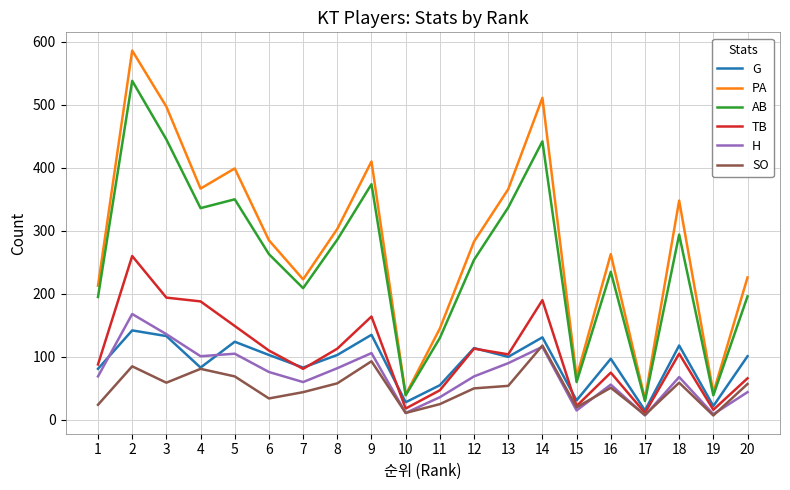

Between 3 and 5, which series saw the biggest shift?

PA